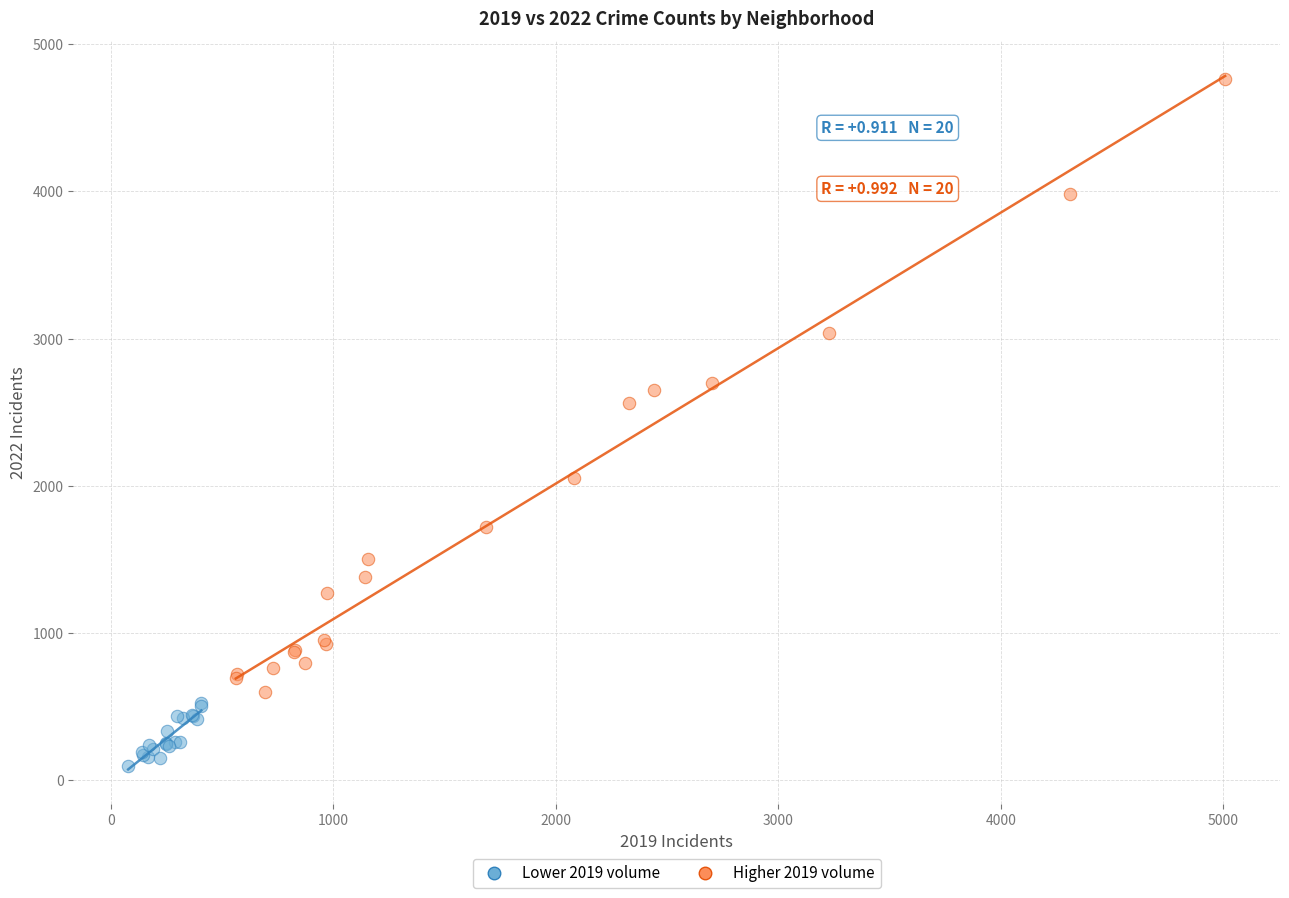

Which series reaches the minimum Y coordinate?

Lower 2019 volume